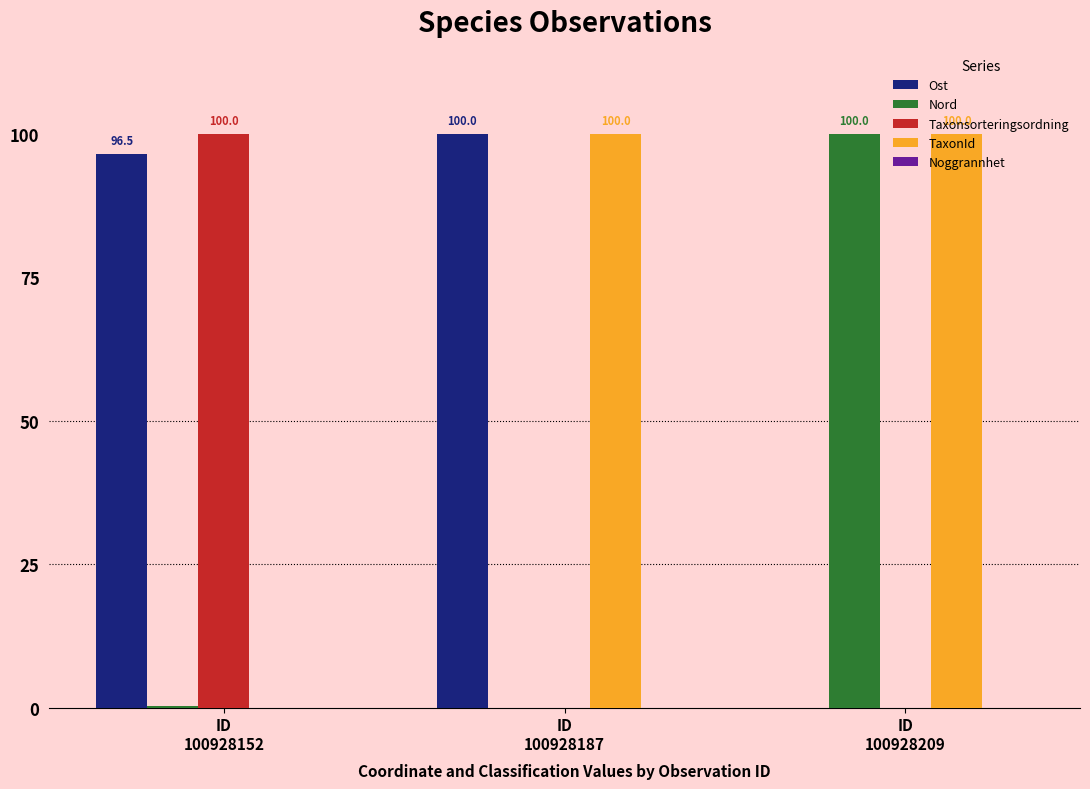

Is it true that Ost equals 48.1 at ID
100928209?

False